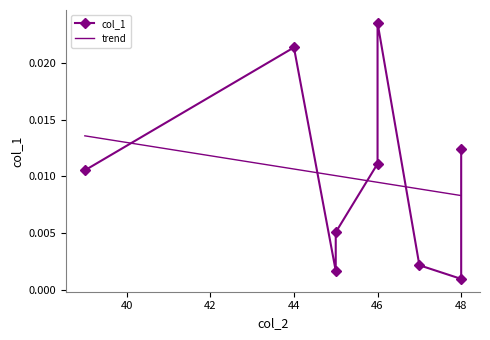

List the labels in order of value, smallest first.

48, 45, 47, 45, 39, 46, 48, 44, 46